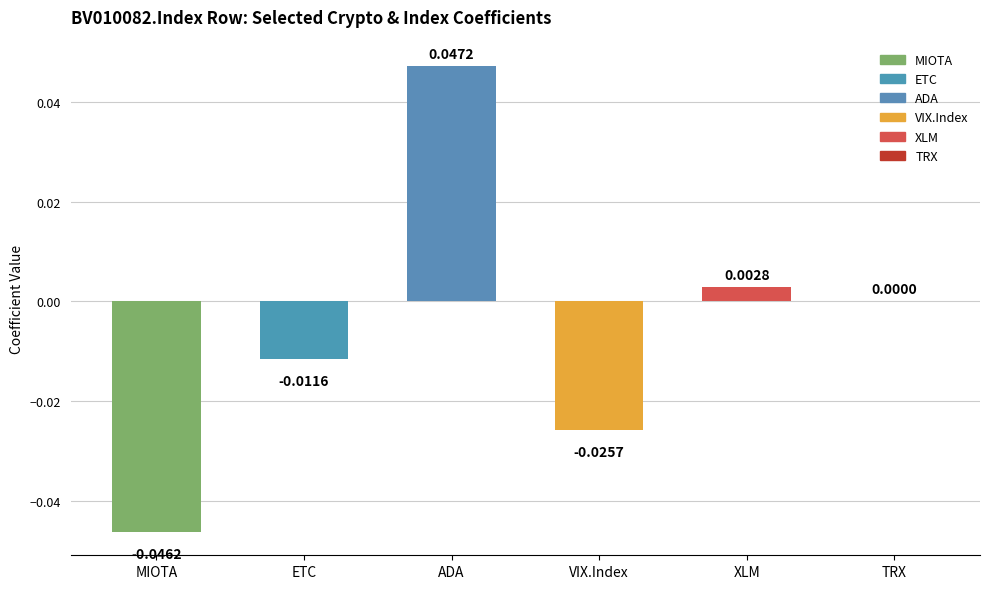

Between ADA and MIOTA, which is larger?

ADA